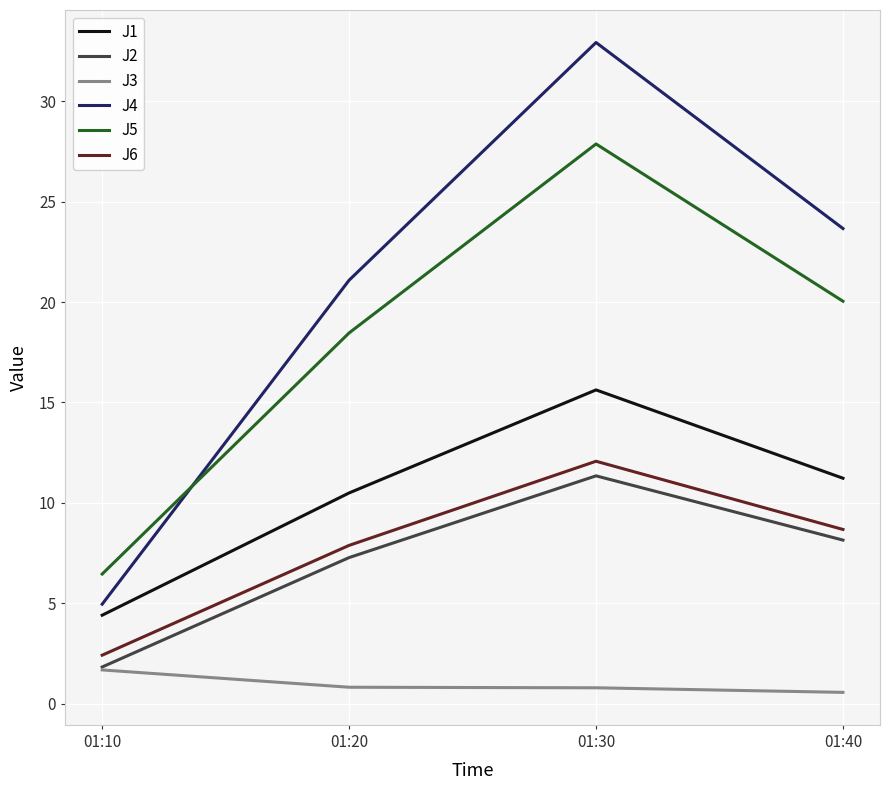

What is the sum of all J5 values?

72.8